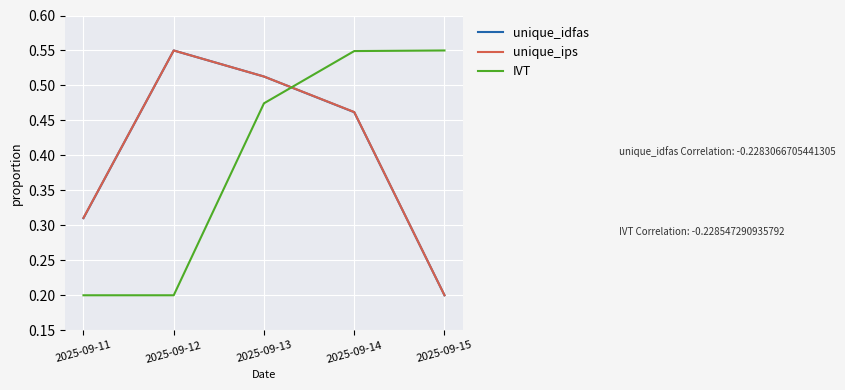

Between 2025-09-12 and 2025-09-14, which series saw the biggest shift?

IVT